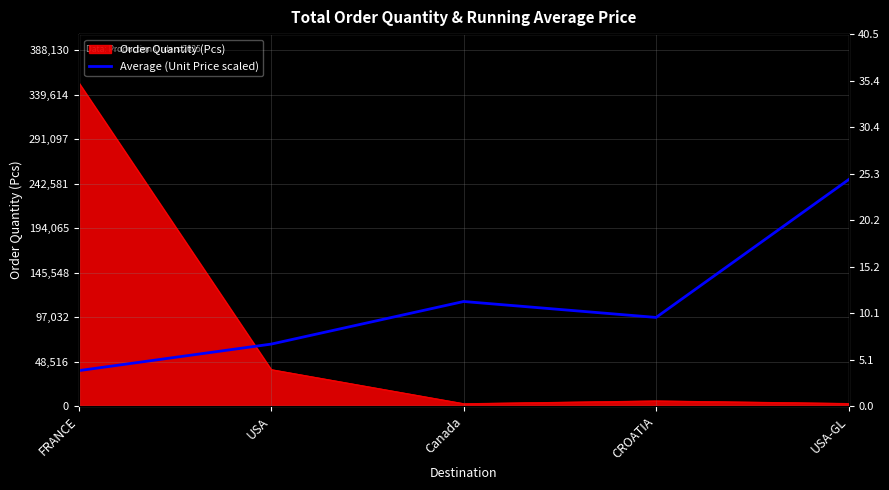

The value at USA-GL is 381368.1. True or false?

False